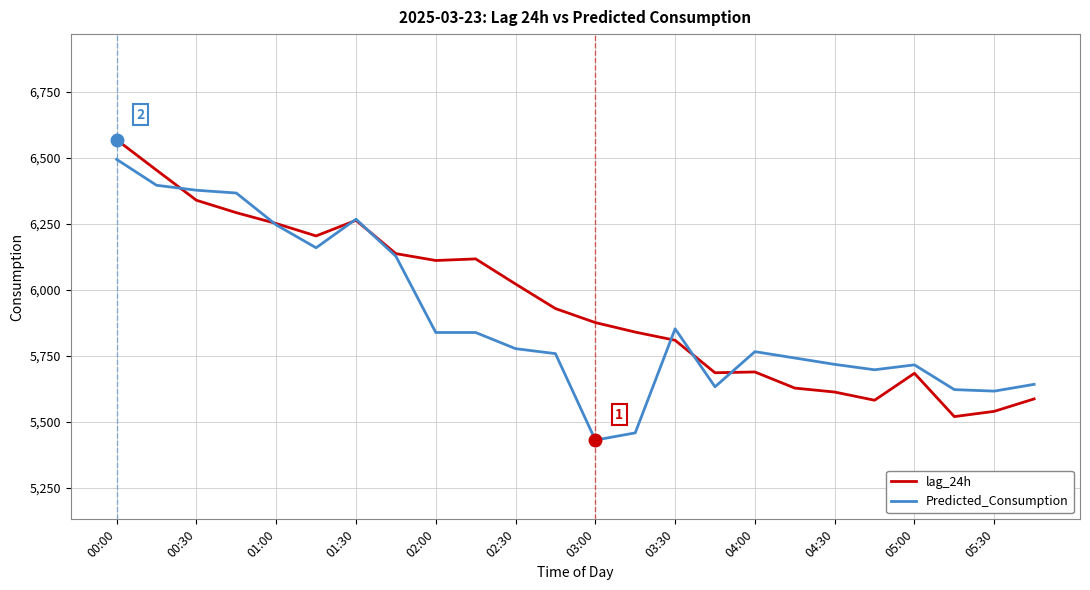

Rank the series by their maximum value, from lowest to highest.

Predicted_Consumption, lag_24h